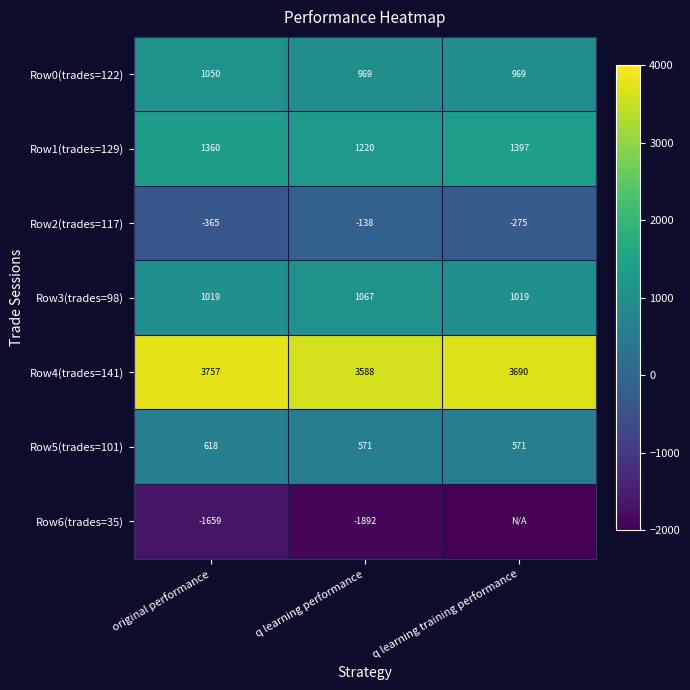

Rank the categories by Row2(trades=117) value from lowest to highest.

original performance, q learning training performance, q learning performance